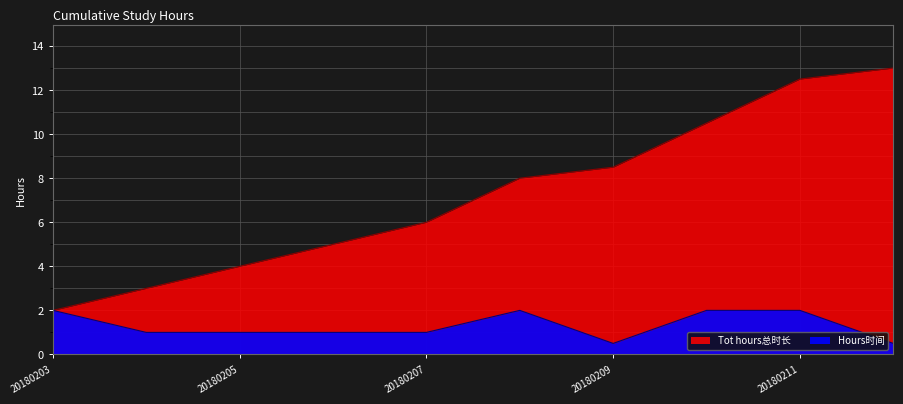

Which series changed the most between 20180205 and 20180207?

Tot hours总时长